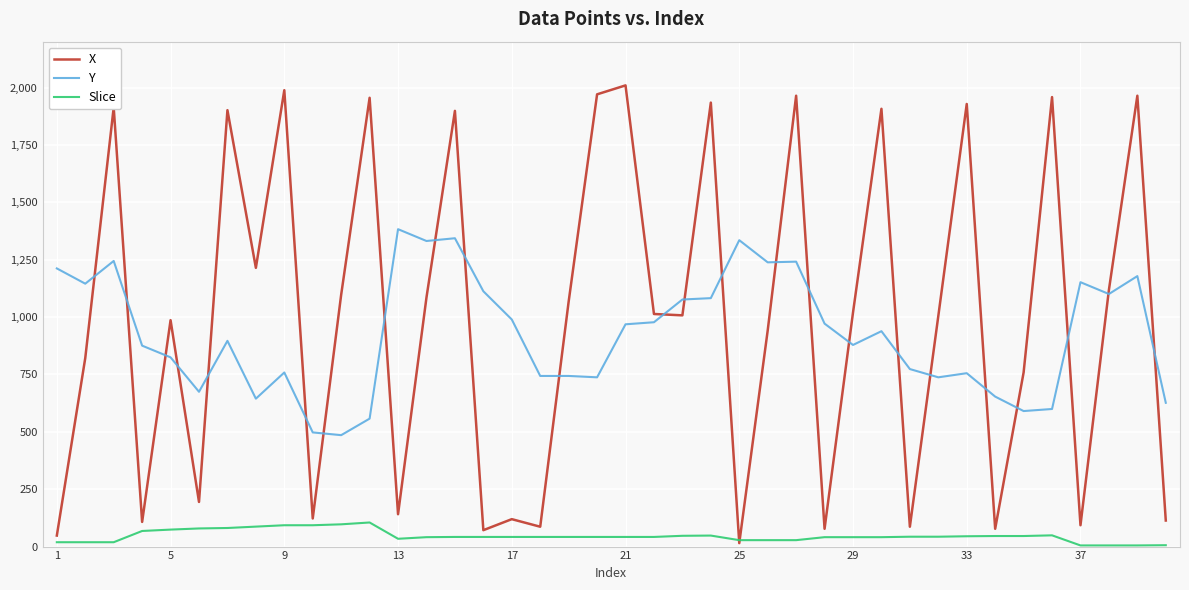

Count the number of categories in the chart.

40